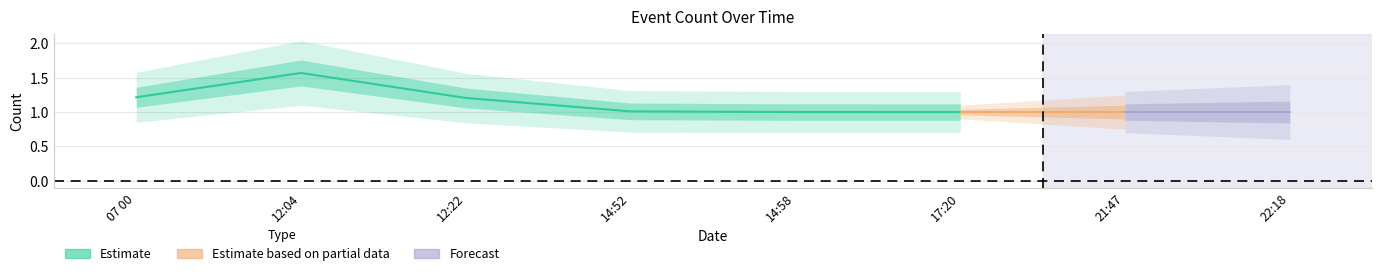

What is the average value?

1